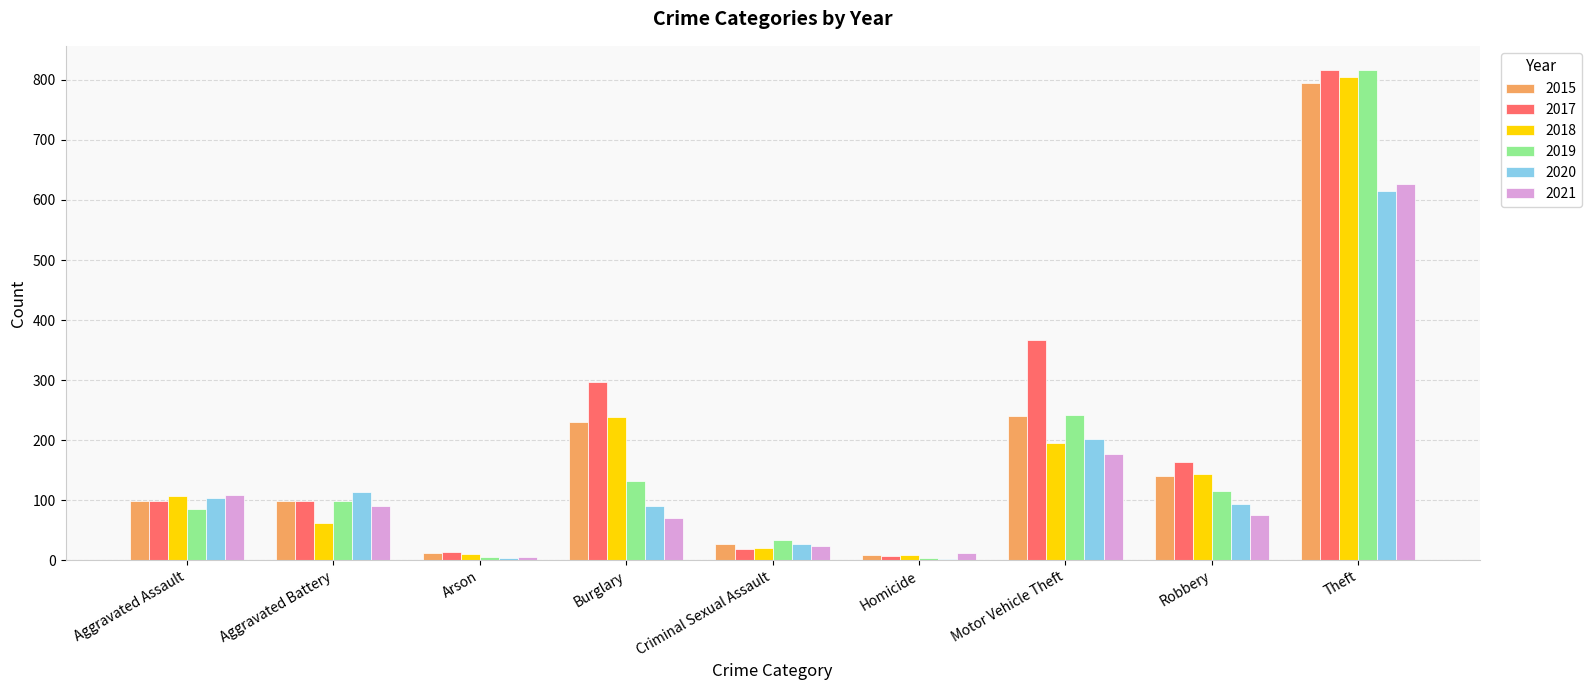

How many data points does each series have?

9